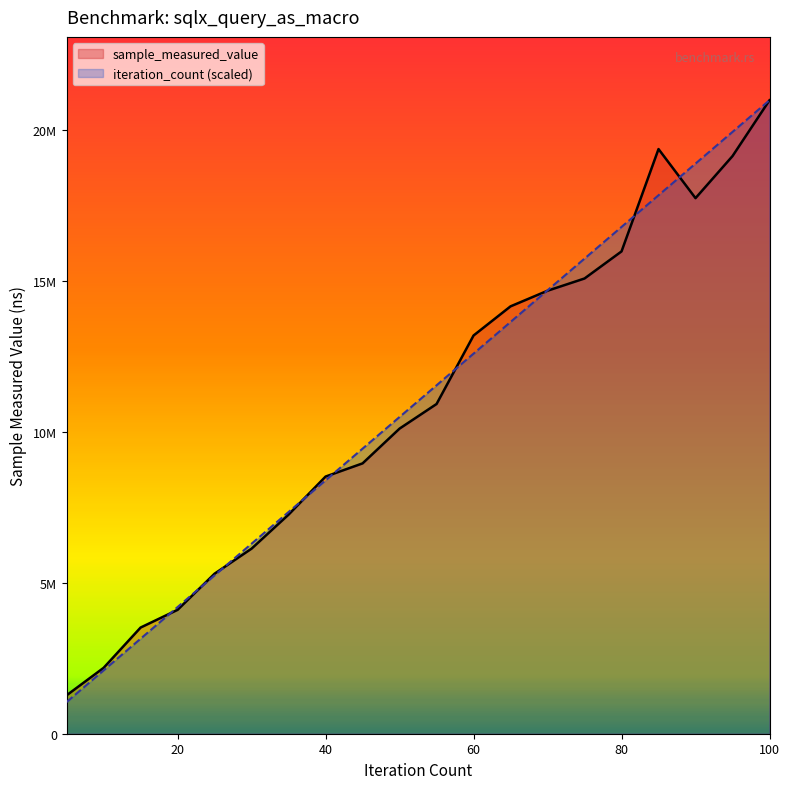

What is the value of the iteration_count point at the 5th from the left?

5248519.5